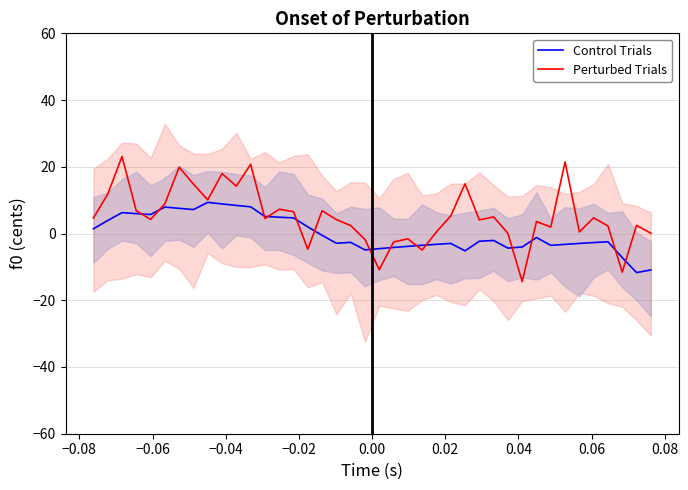

How many series are shown in this chart?

2